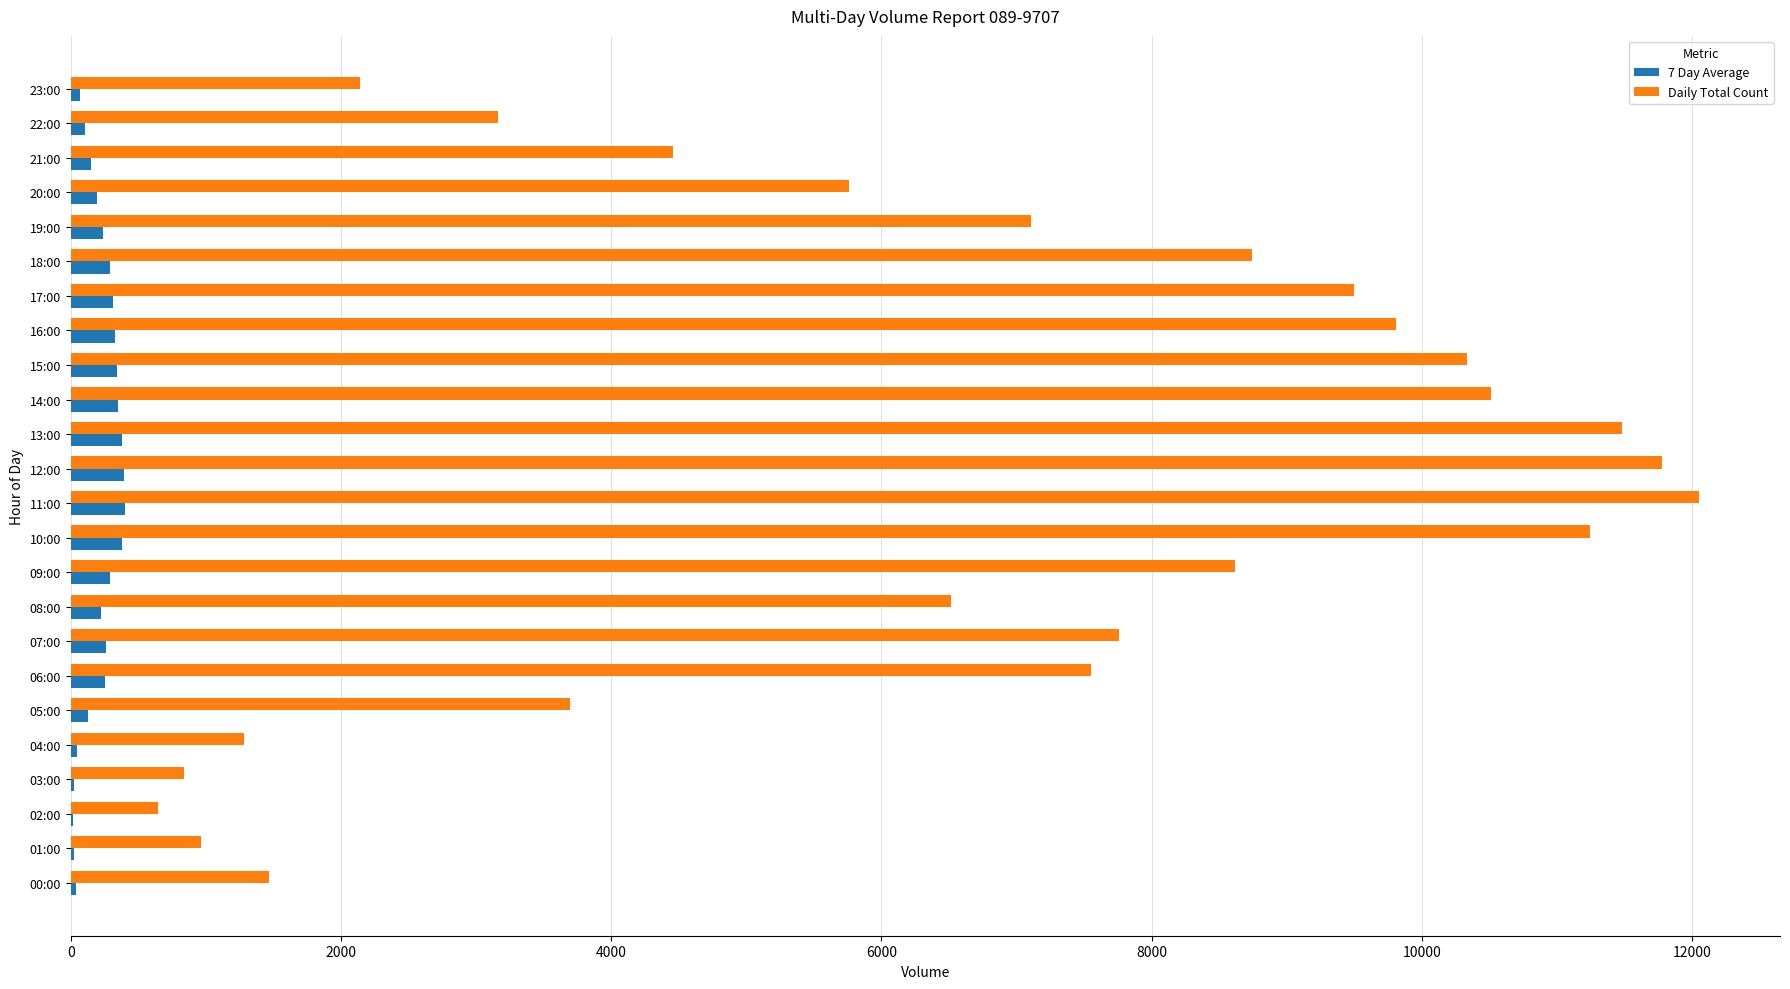

True or false: Daily Total Count has a value of 2285 at 05:00.

False